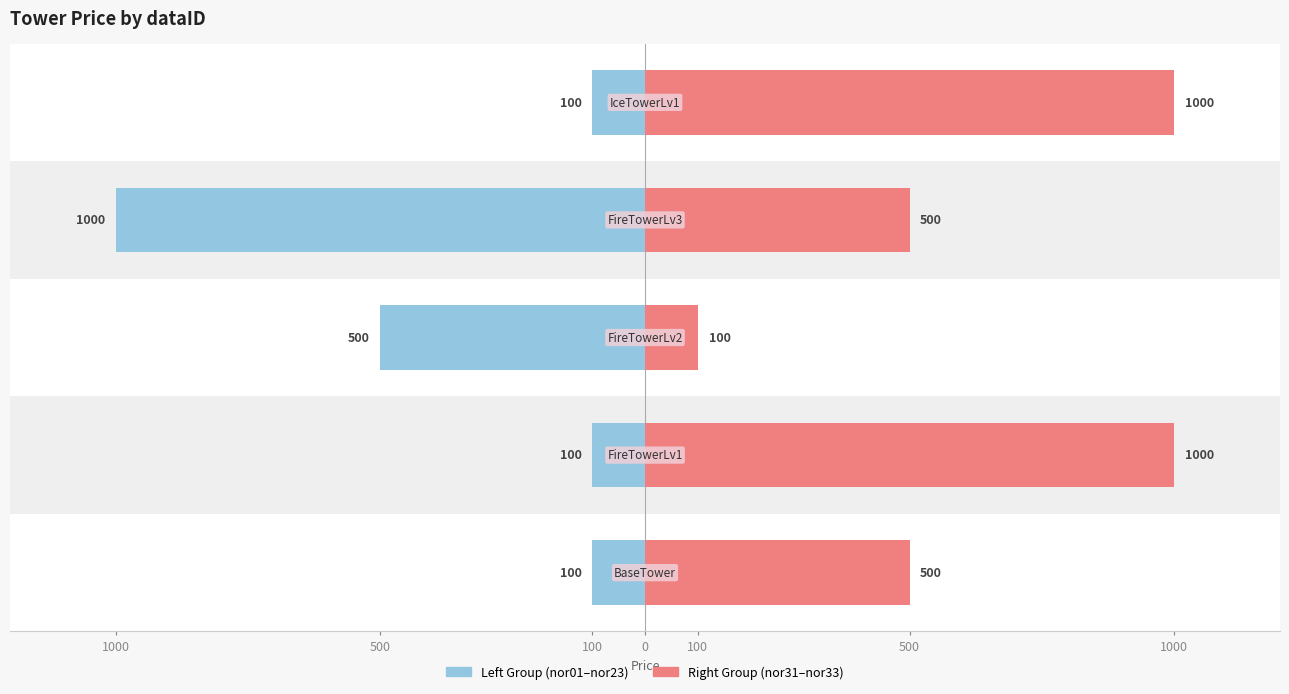

Is it true that Right Group equals 1000 at 100?

True